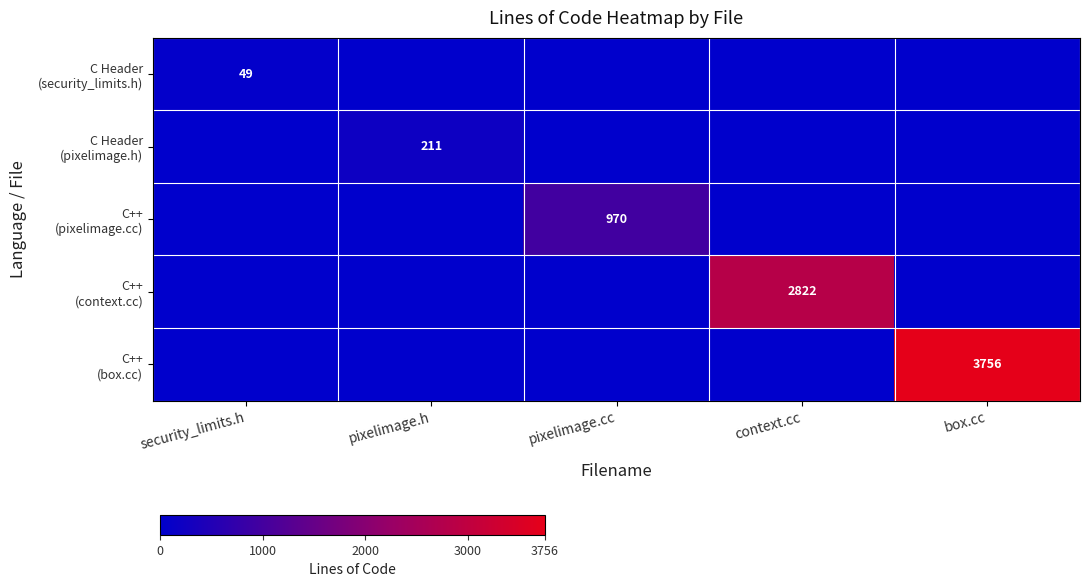

What is the sum of all C Header (security_limits.h) values?

49